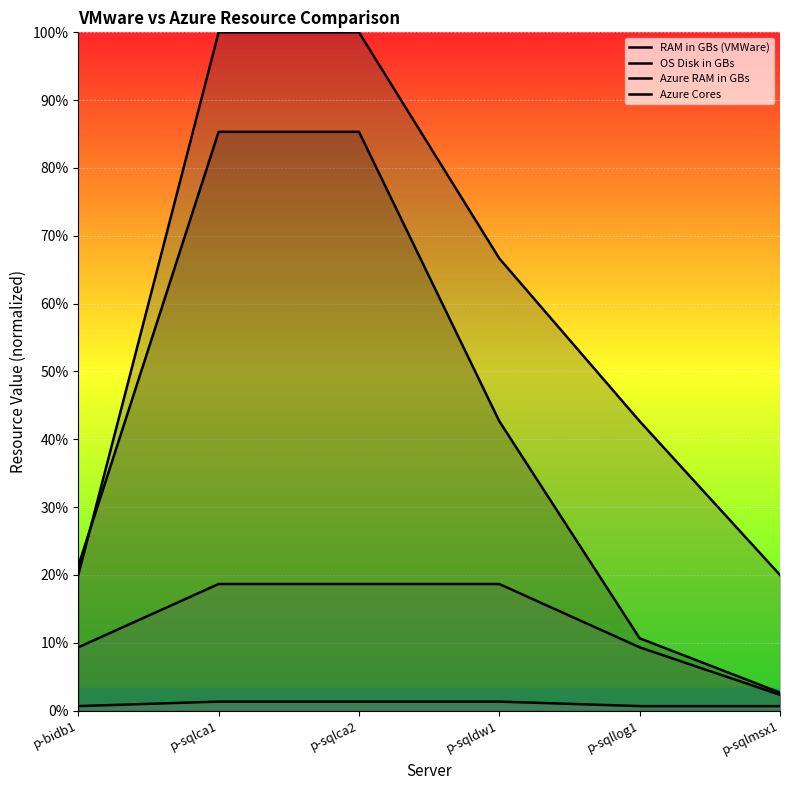

List the series in order of their overall mean, highest first.

OS Disk in GBs, RAM in GBs (VMWare), Azure RAM in GBs, Azure Cores